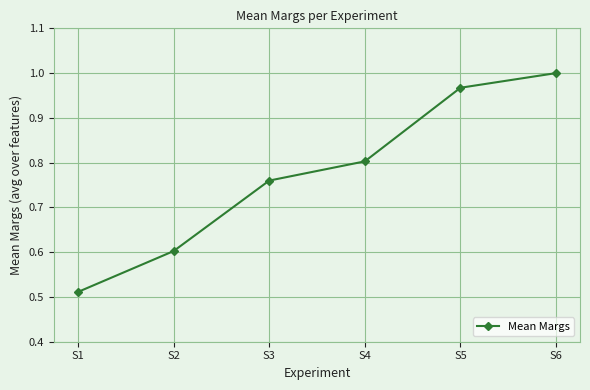

What is the sum of all values?

4.6